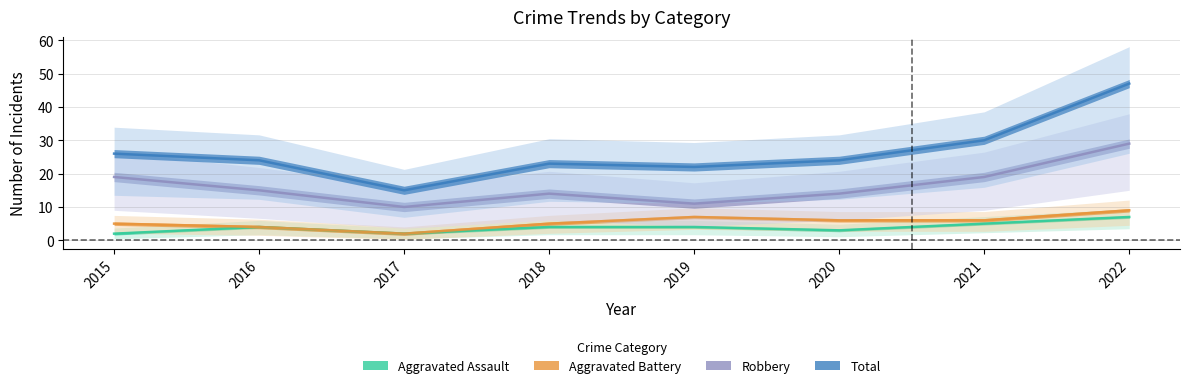

Between 2020 and 2017, which is larger?

2020